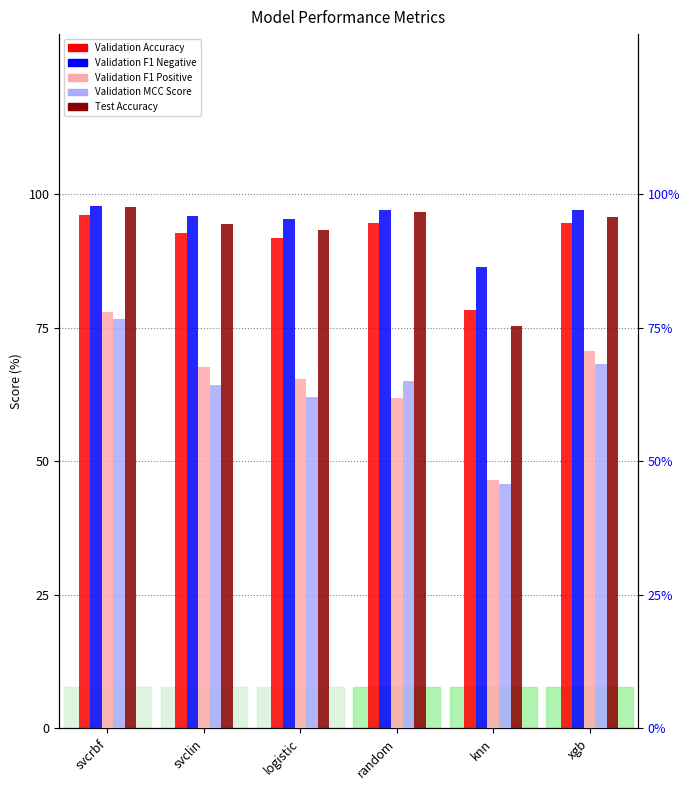

How many values in the Validation F1 Positive series are below 67?

3